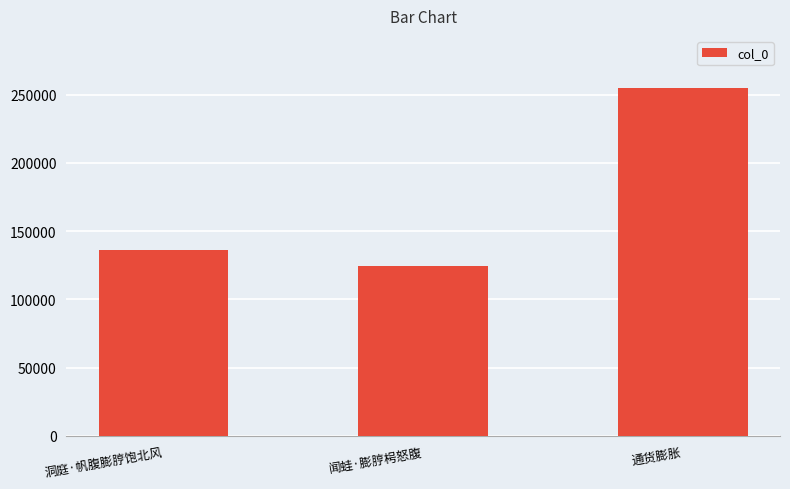

Is it true that the value at 闻蛙·膨脝枵怒腹 is 87145?

False